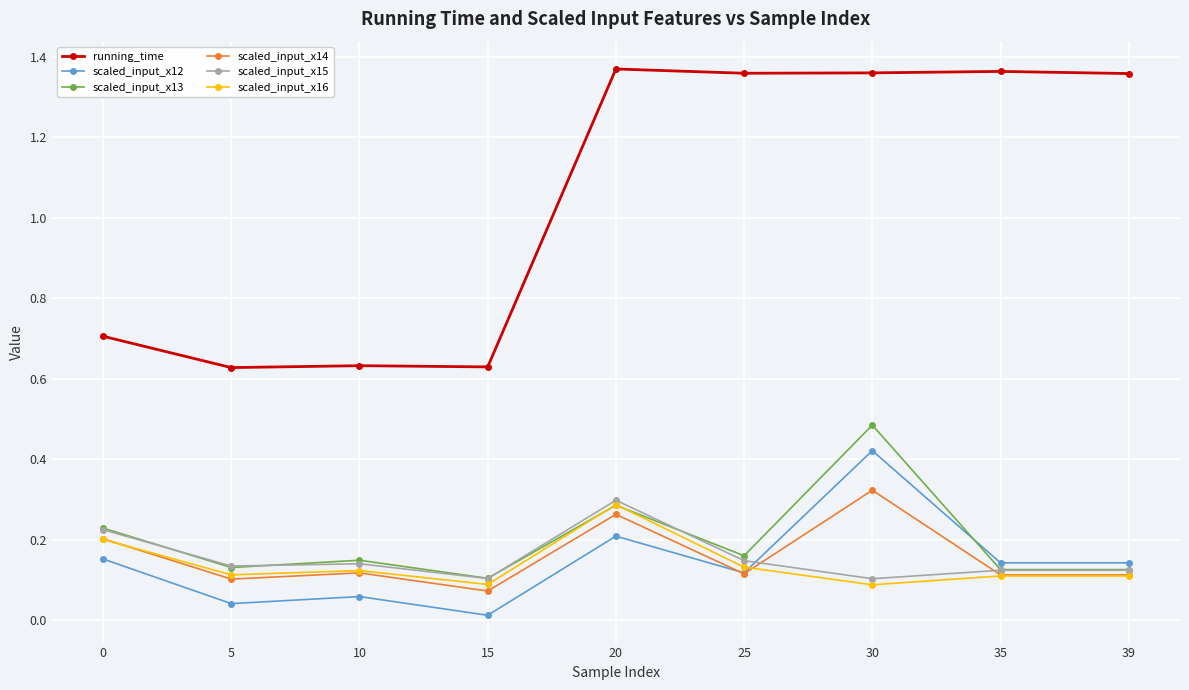

What is the value of the running_time point at the 1st from the left?

0.7